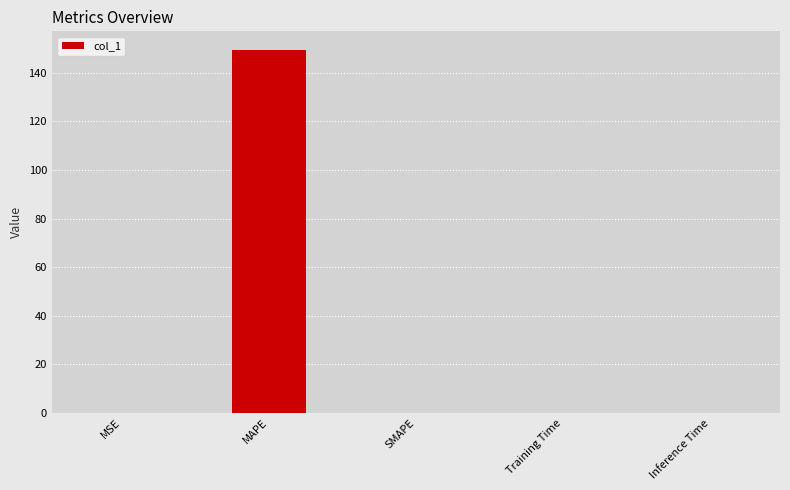

What is the sum of all values?

149.7